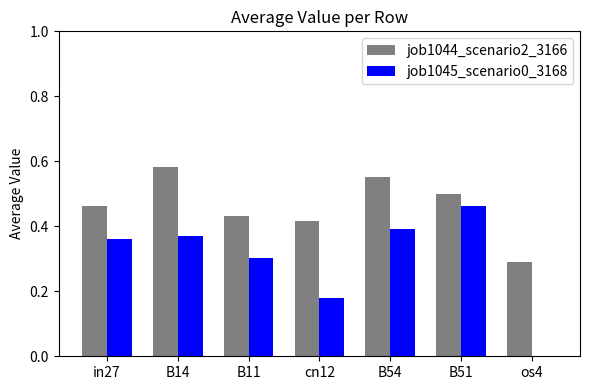

Are the bars horizontal?

No